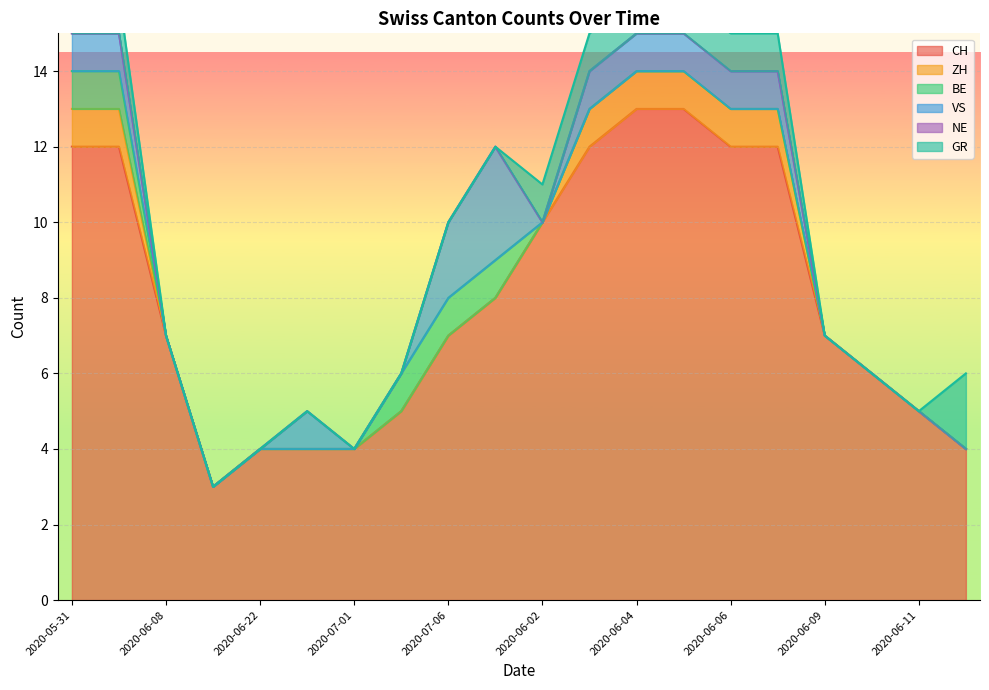

The value of VS at 2020-06-06 is 1. True or false?

False